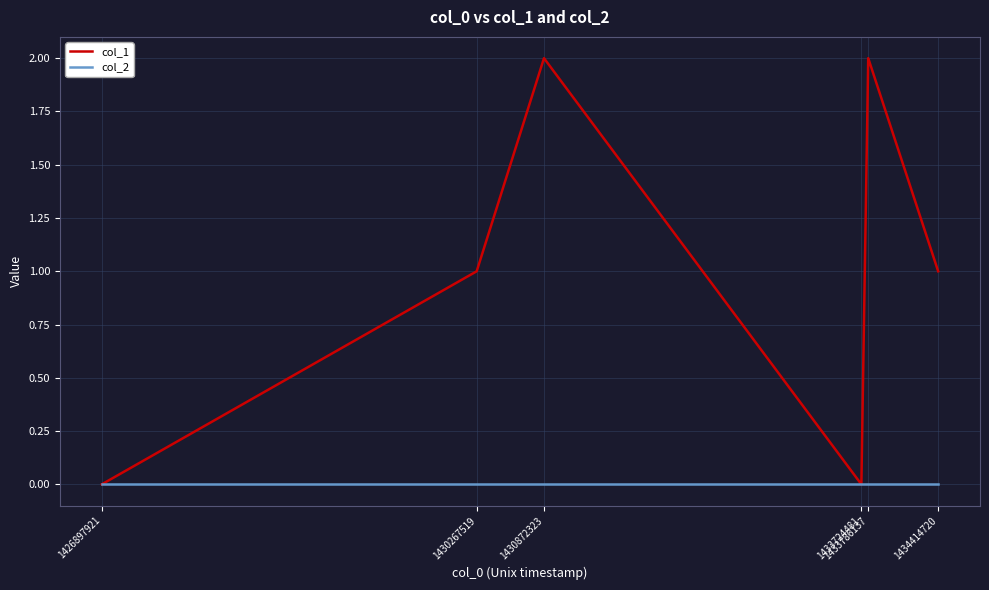

Is the value of col_1 at 1433786137 greater than the value of col_2 at 1433724481?

Yes